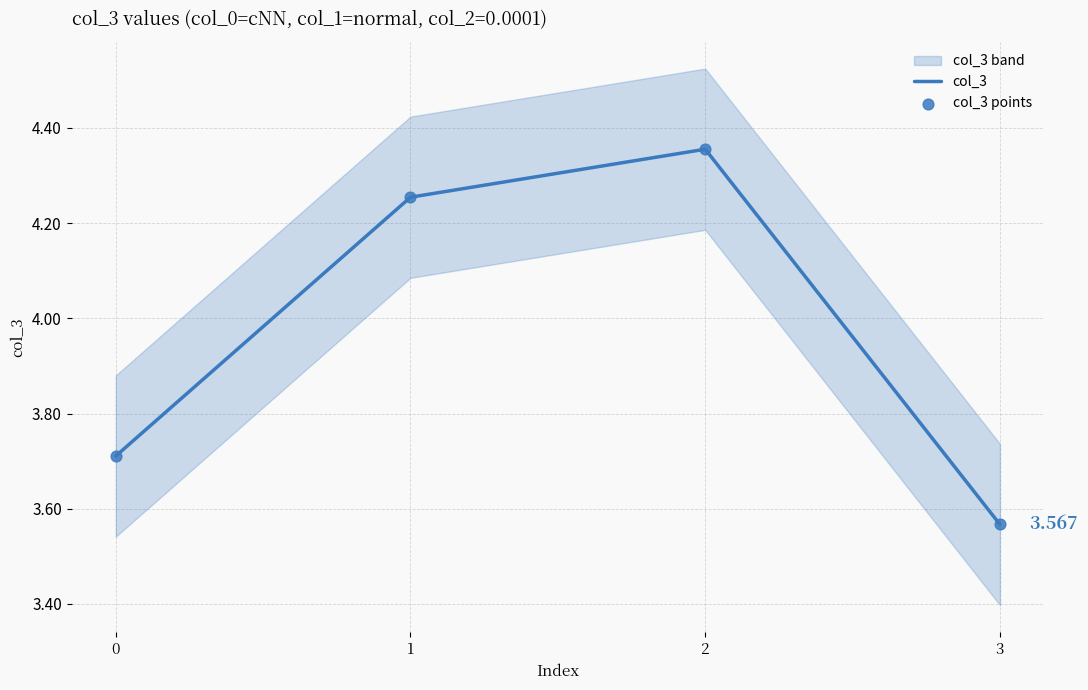

At which category is the sum across all series the highest?

2